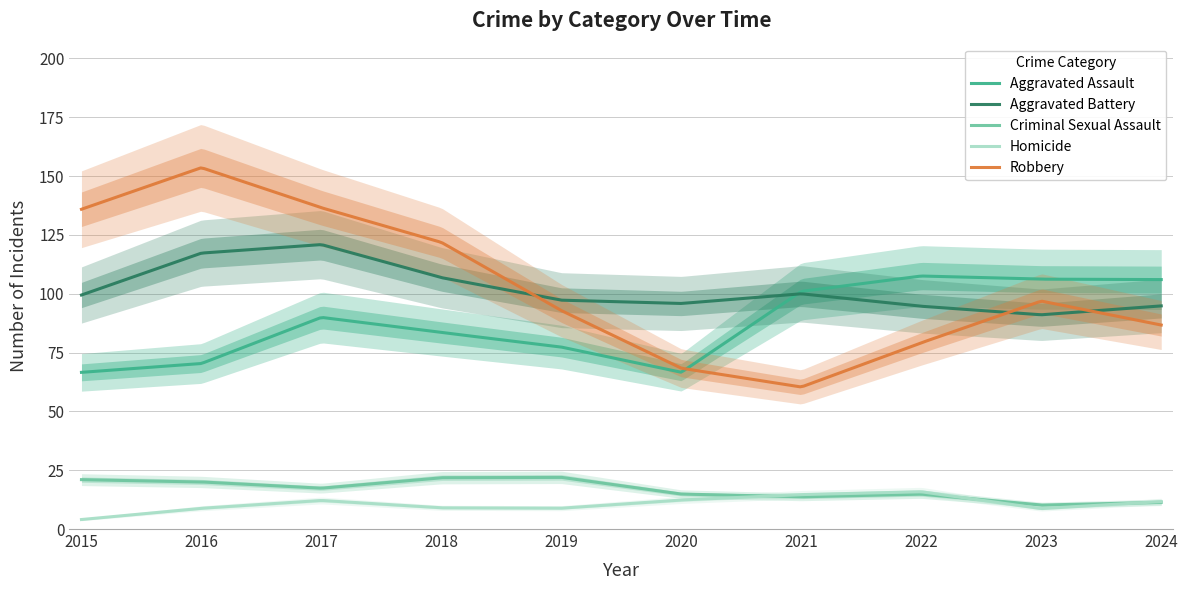

How many values in the Aggravated Assault series exceed 99?

4